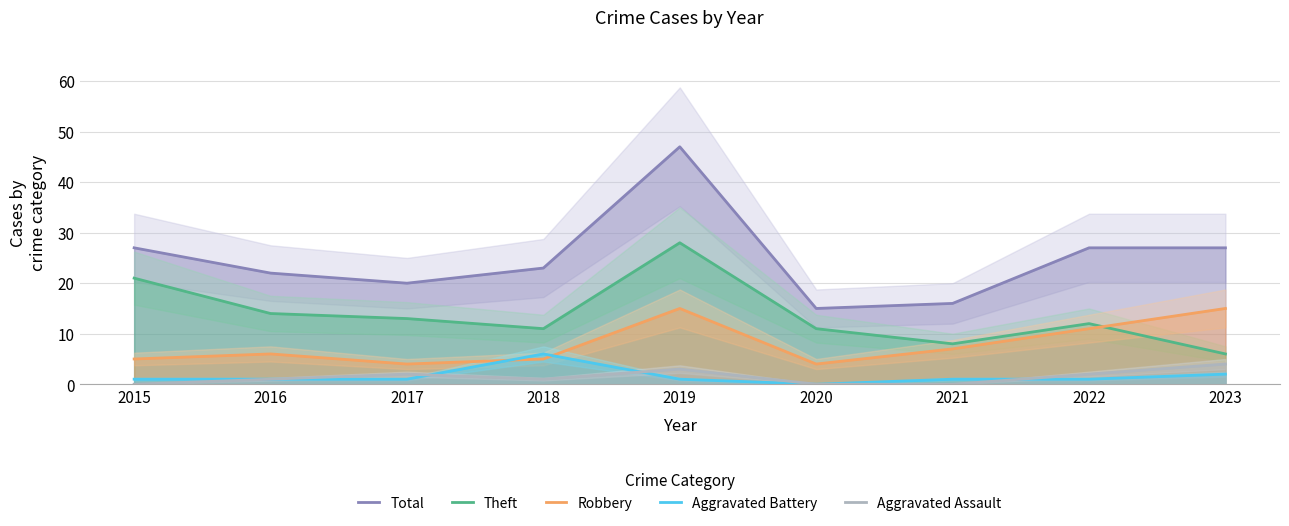

Which series has the largest range (max minus min)?

Total